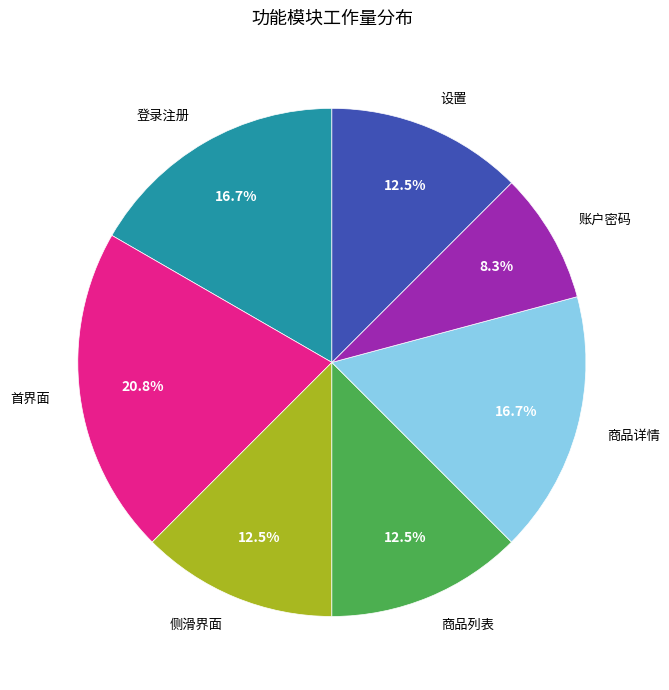

Is it true that 商品列表 is 3% of the pie?

False